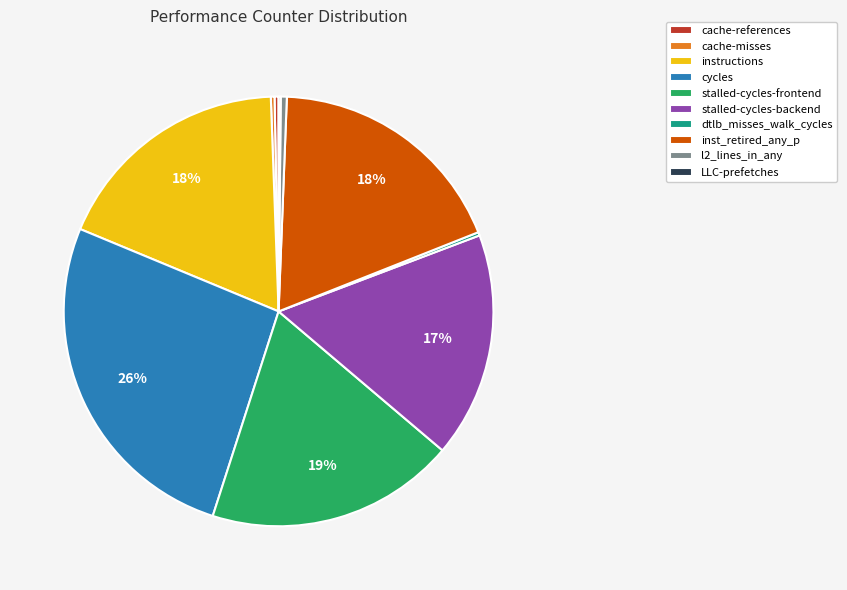

Is the sum of cache-misses and instructions greater than half?

No